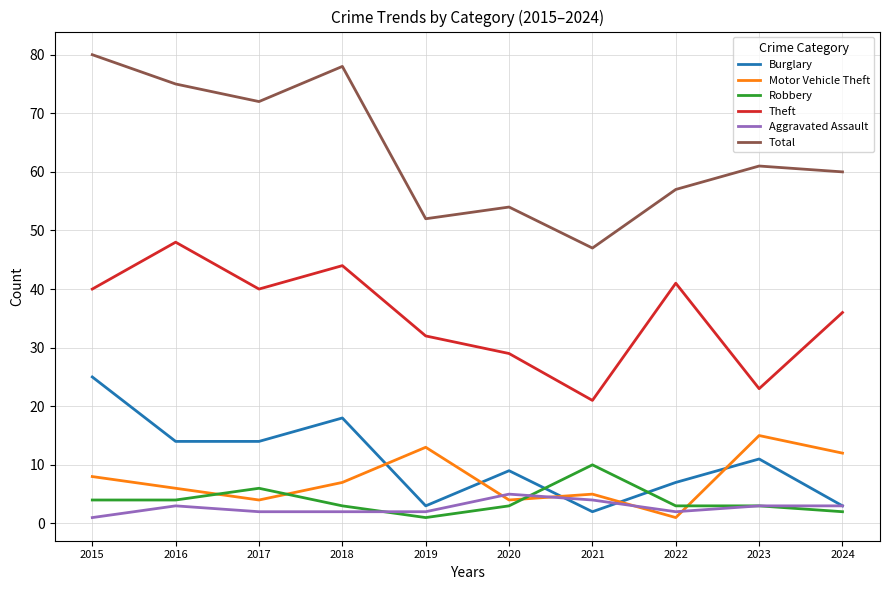

At 2019, list the series in order from largest to smallest.

Total, Theft, Motor Vehicle Theft, Burglary, Aggravated Assault, Robbery